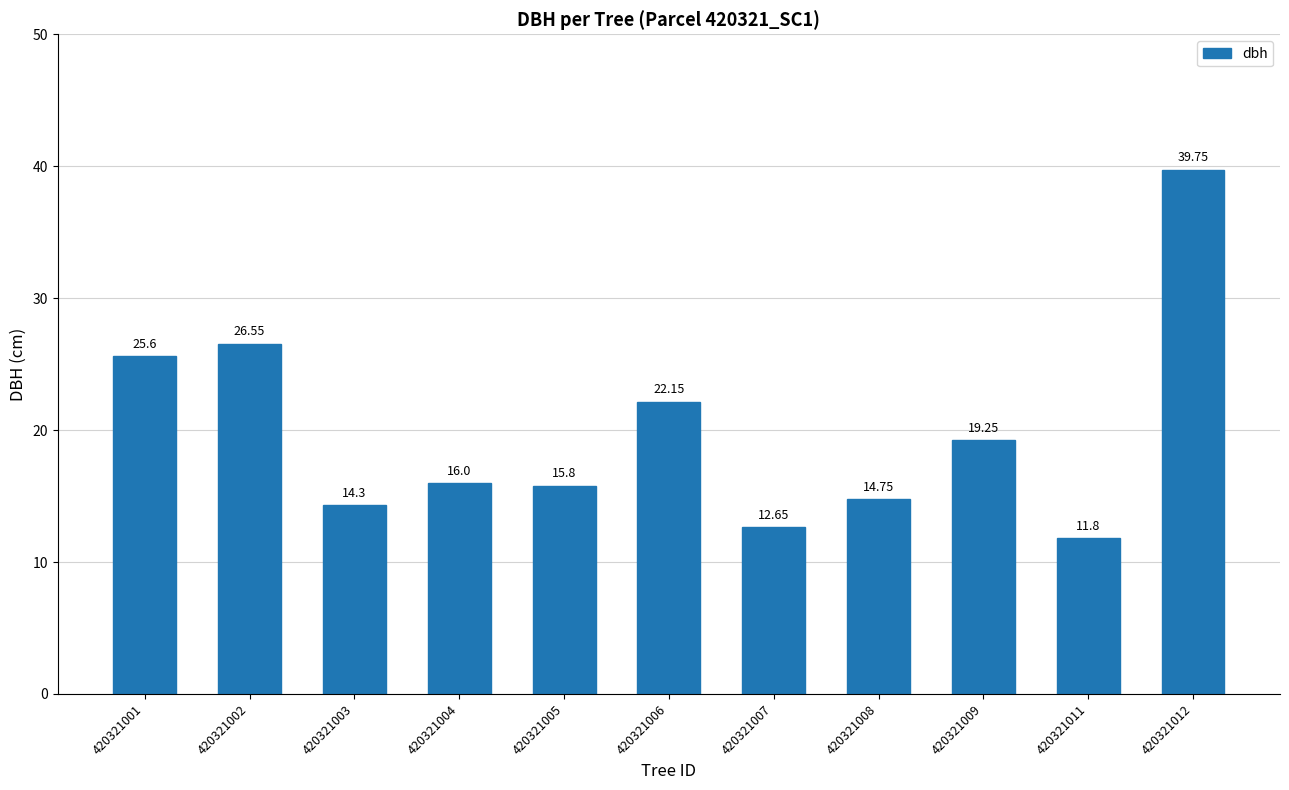

What is the change in value from 420321006 to 420321009?

-2.9